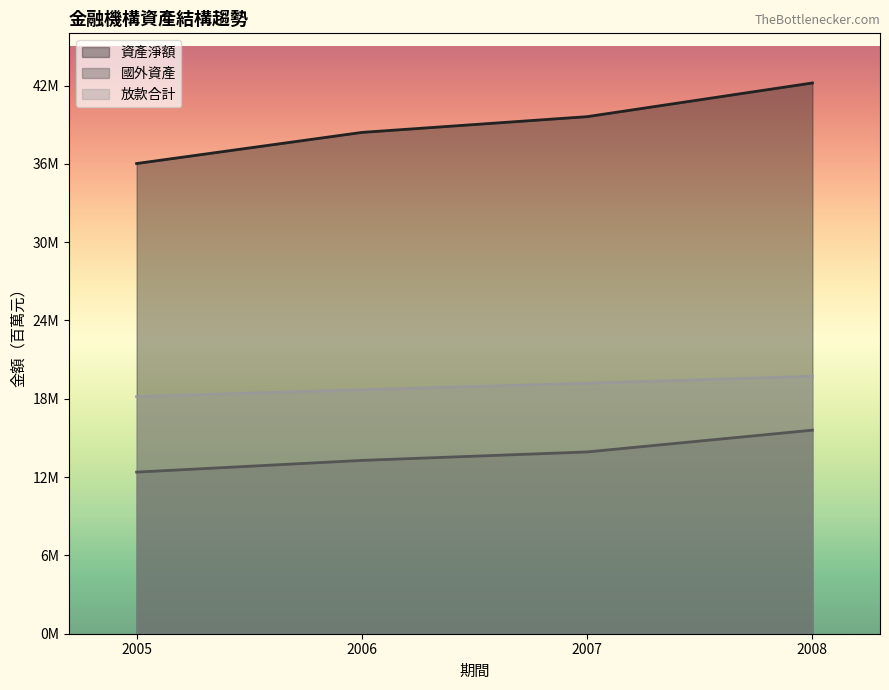

What is the greatest value displayed?

42197744